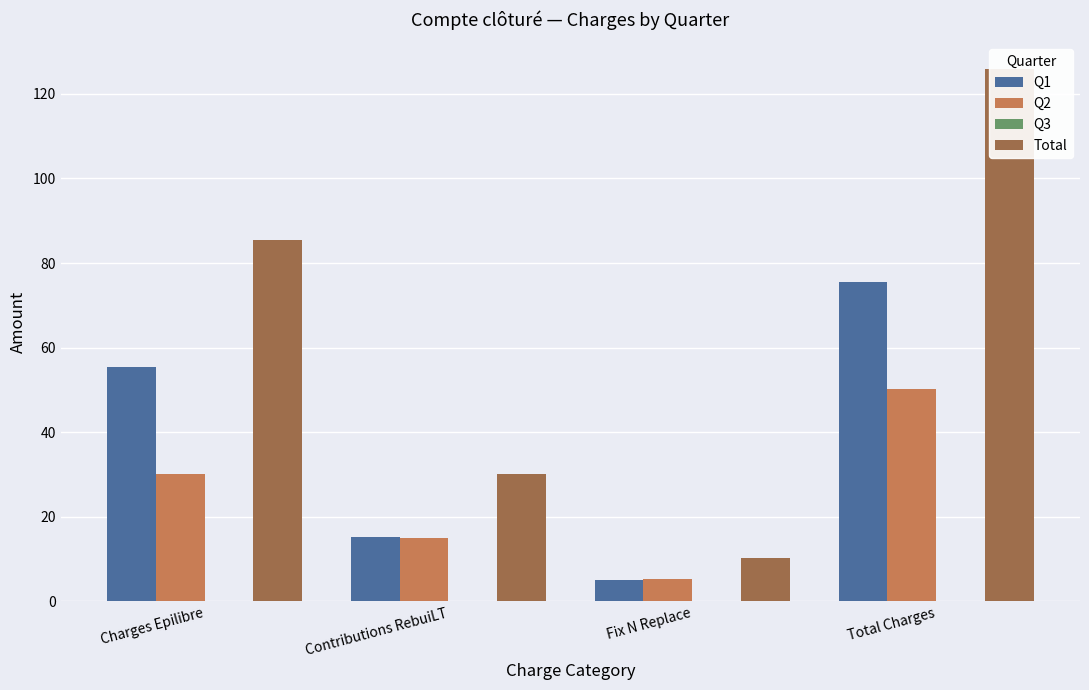

How many bars are there in each group?

4